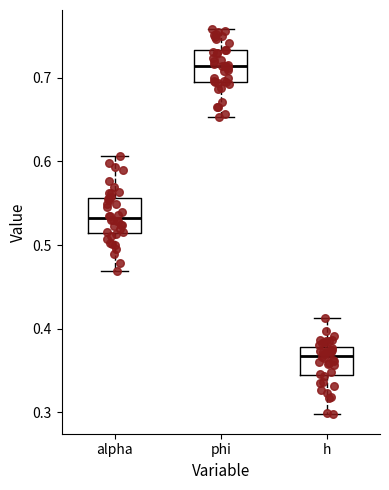

Reading left to right, transcribe this box plot: for each box, give where its median line is, the range the box spans, and where its two whiskers end, as read against the y-axis. The values are not printed on the chart, so give them approximately, as read against the axis.

alpha: median 0.53, box 0.51 to 0.56, whiskers 0.47 to 0.61
phi: median 0.71, box 0.69 to 0.73, whiskers 0.65 to 0.76
h: median 0.37, box 0.34 to 0.38, whiskers 0.30 to 0.41